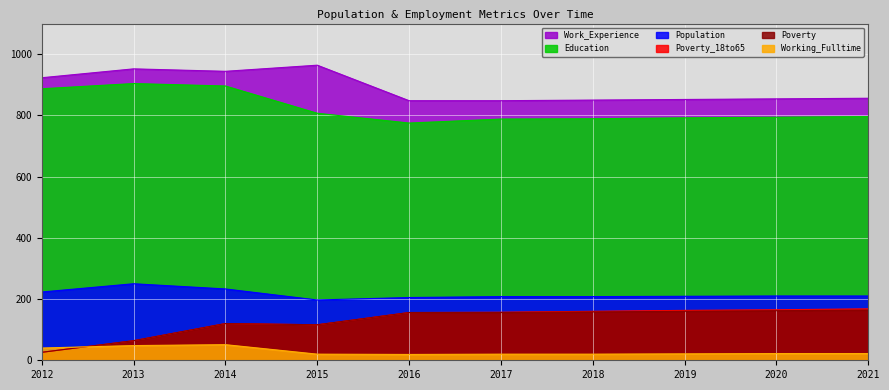

At which label is Population closest to 223?

2012